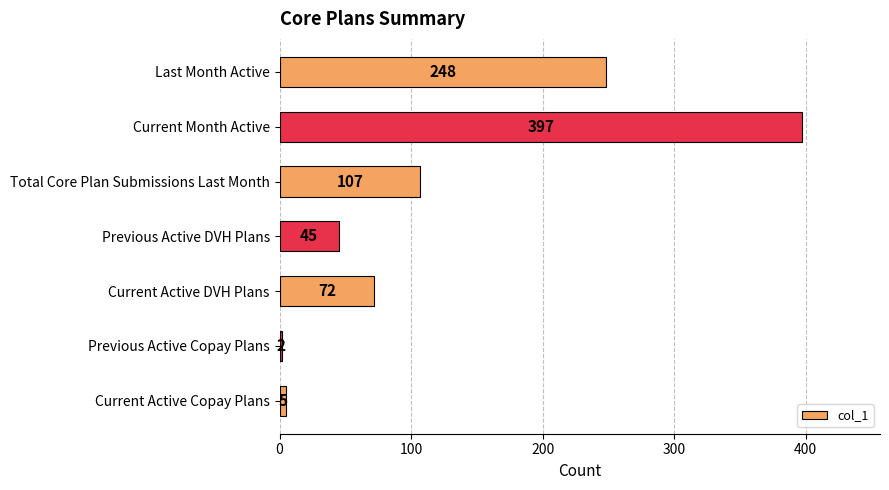

Where is the data nearest to the value 199?

Last Month Active